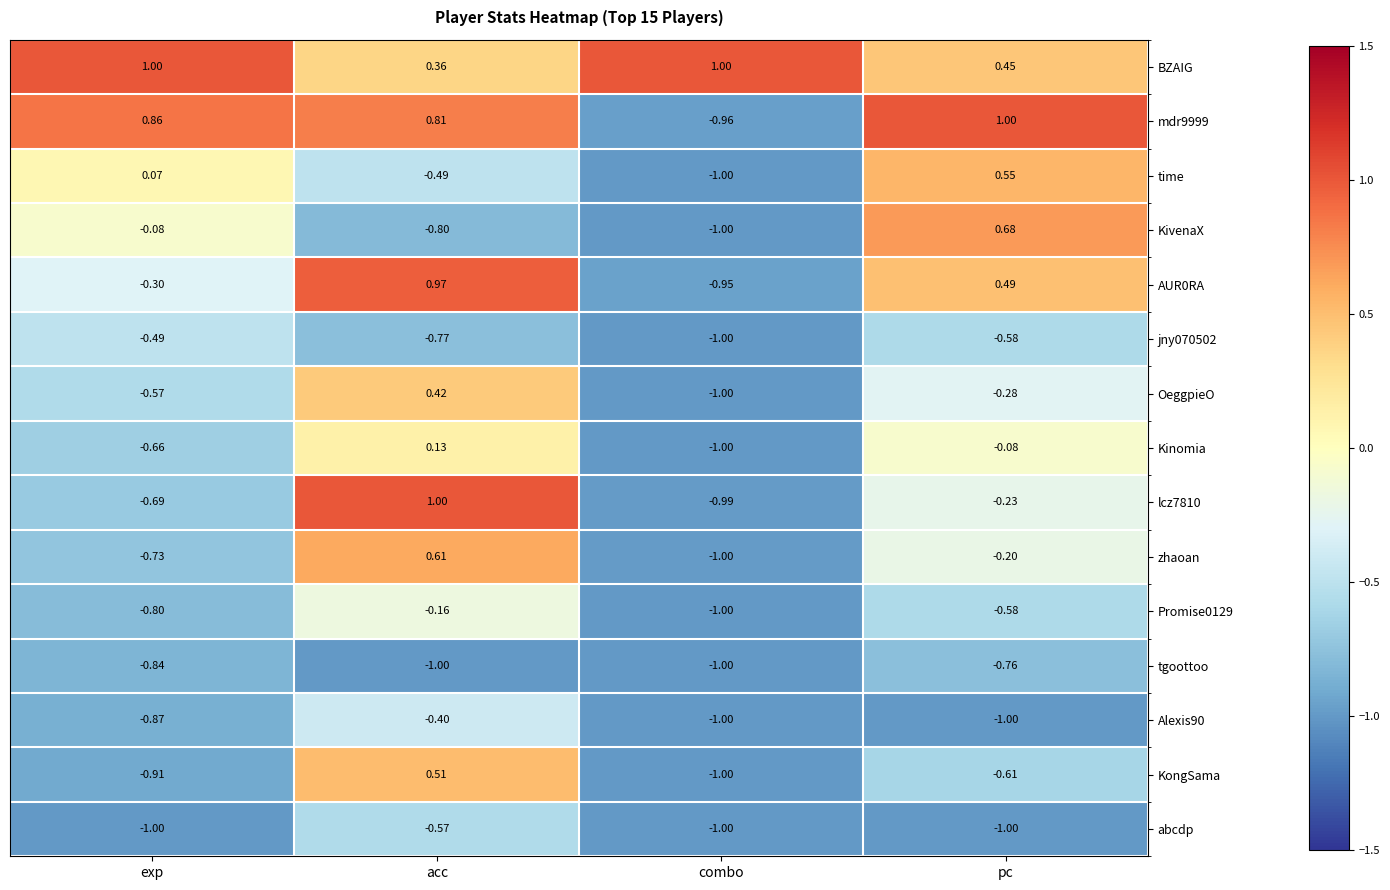

Where is Kinomia nearest to the value 0?

pc